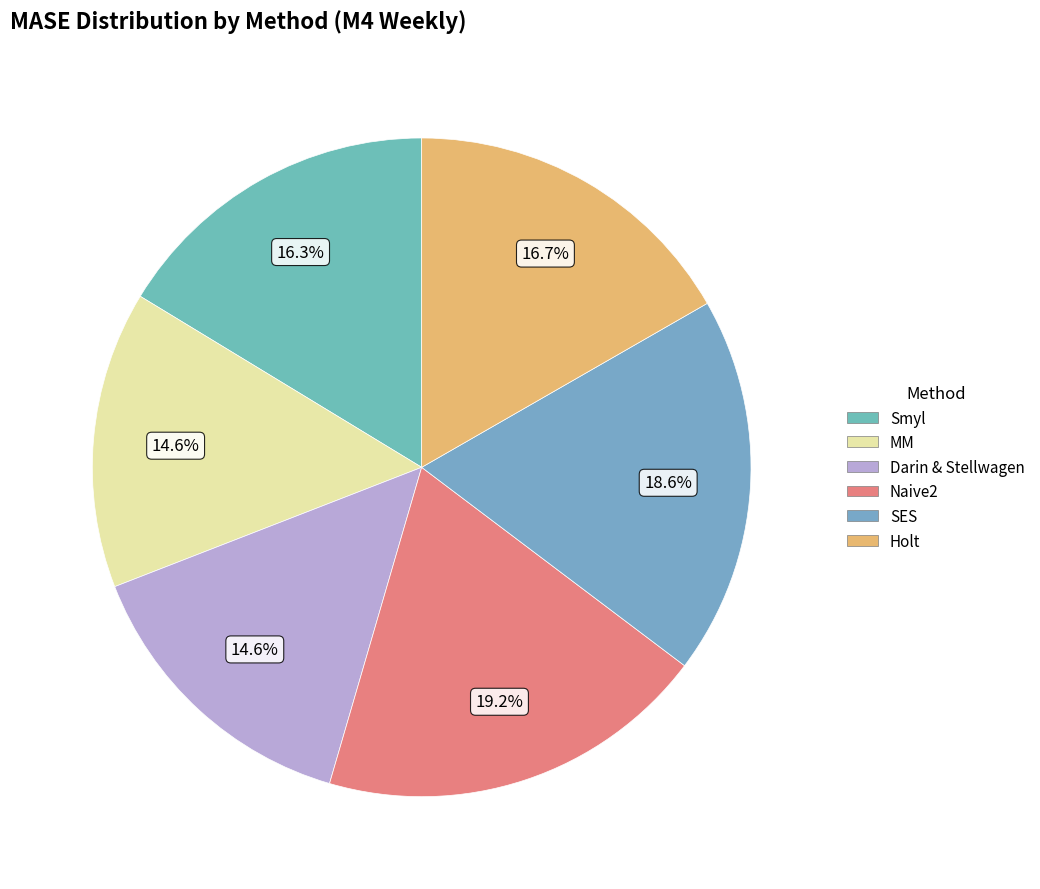

Count the number of slices in the pie.

6